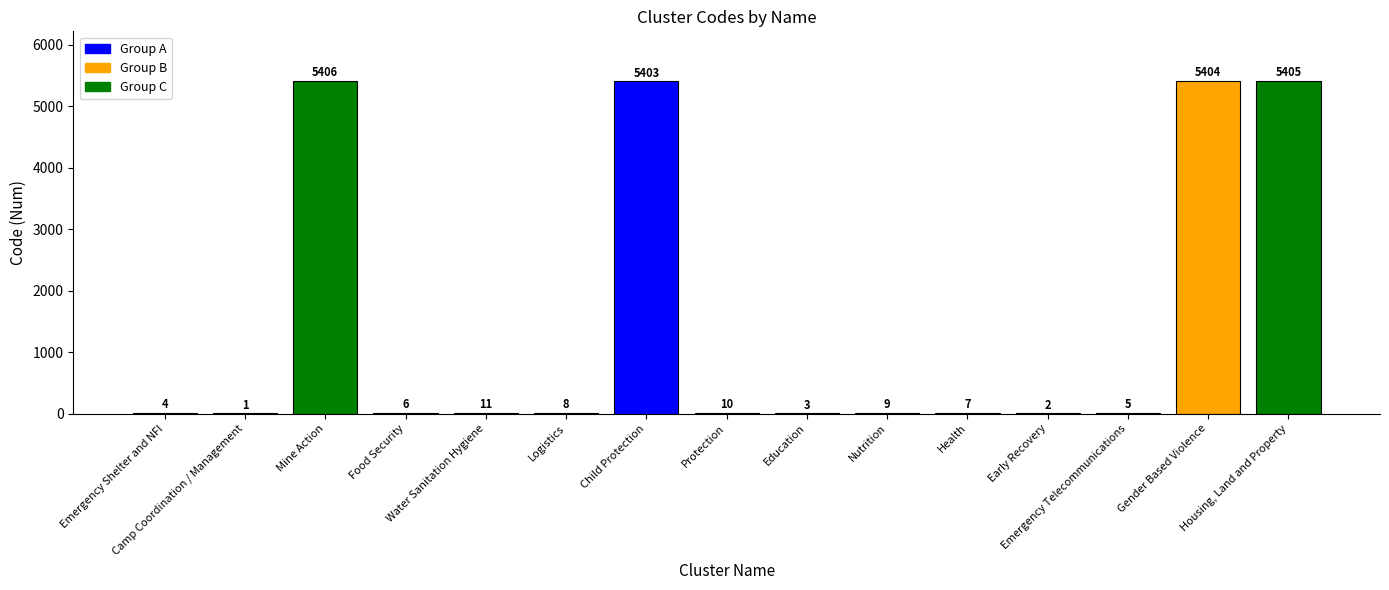

Reading right to left, what are all the values shown in this chart?

Housing, Land and Property=5405	Gender Based Violence=5404	Emergency Telecommunications=5	Early Recovery=2	Health=7	Nutrition=9	Education=3	Protection=10	Child Protection=5403	Logistics=8	Water Sanitation Hygiene=11	Food Security=6	Mine Action=5406	Camp Coordination / Management=1	Emergency Shelter and NFI=4